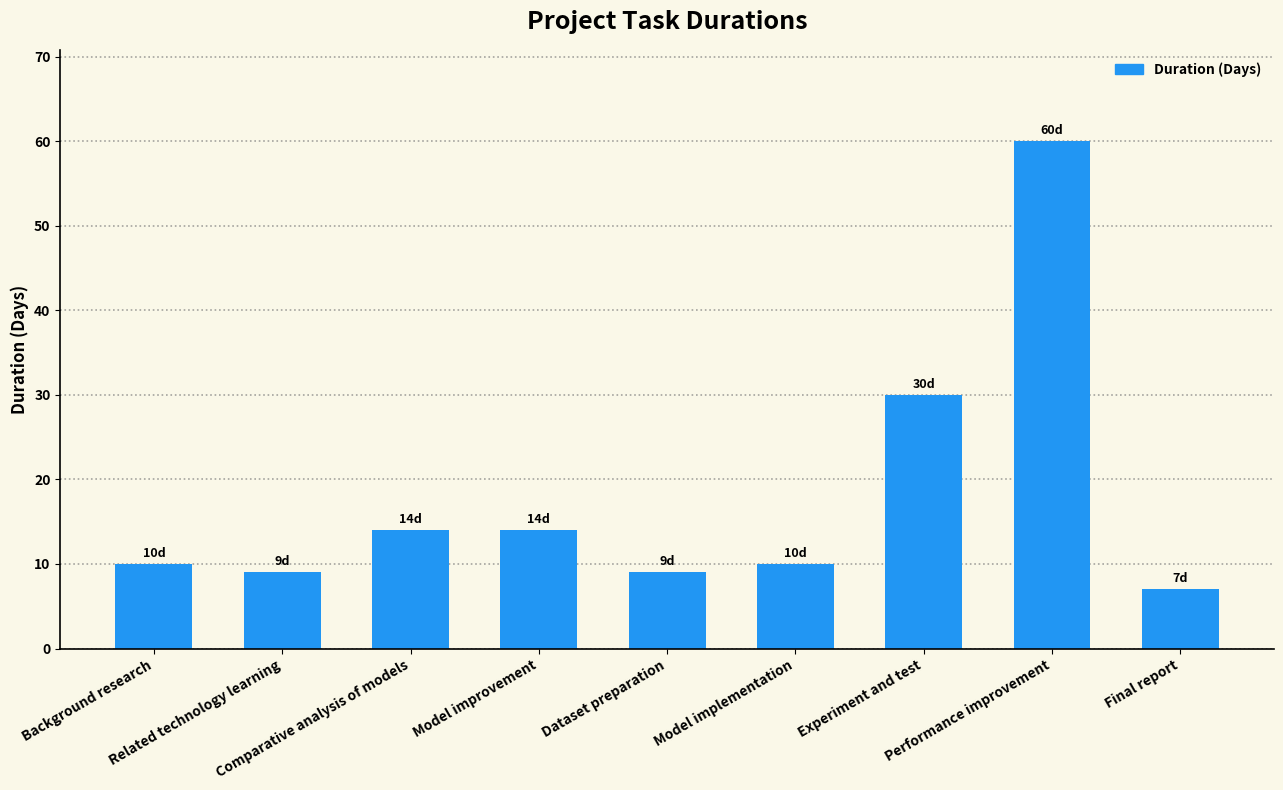

What is the greatest value displayed?

60